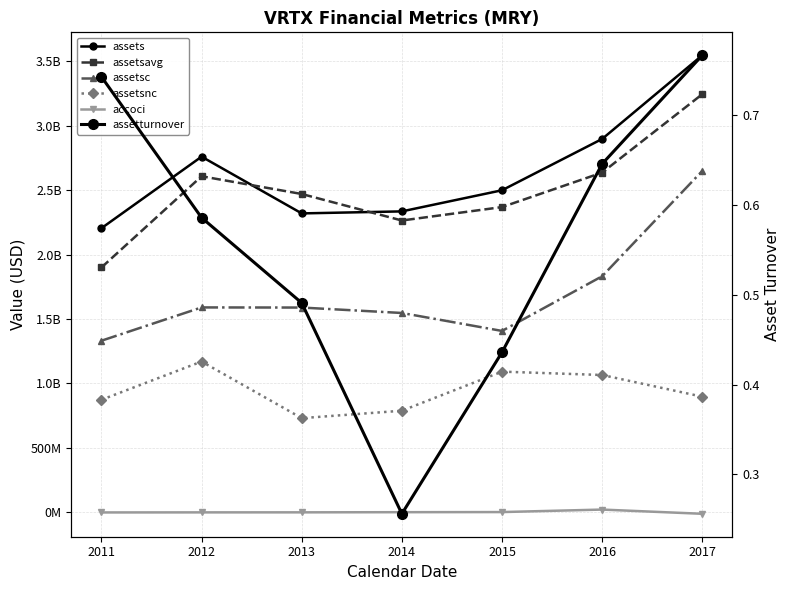

At how many categories does at least one series exceed 2665442663?

3